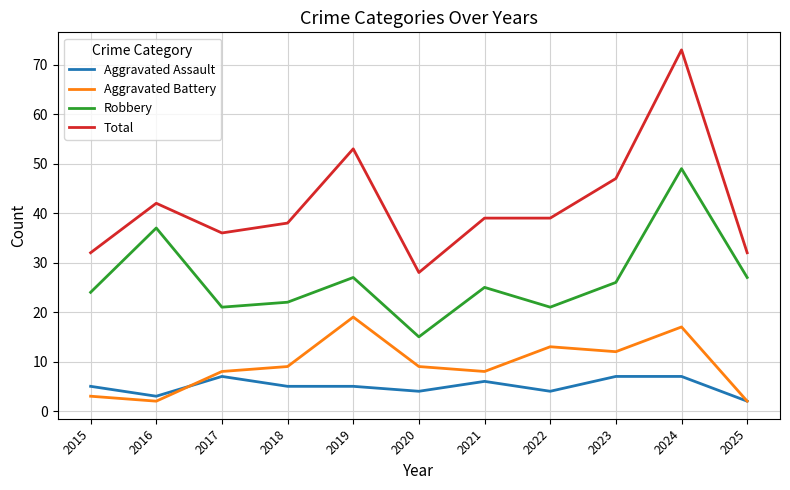

True or false: Robbery and Aggravated Battery intersect in this chart.

False